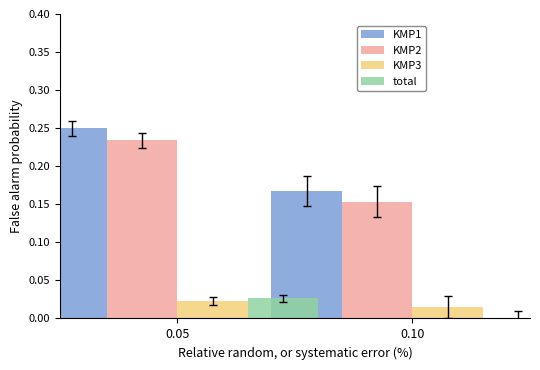

What is the approximate value of KMP1 at 0.05?

0.2